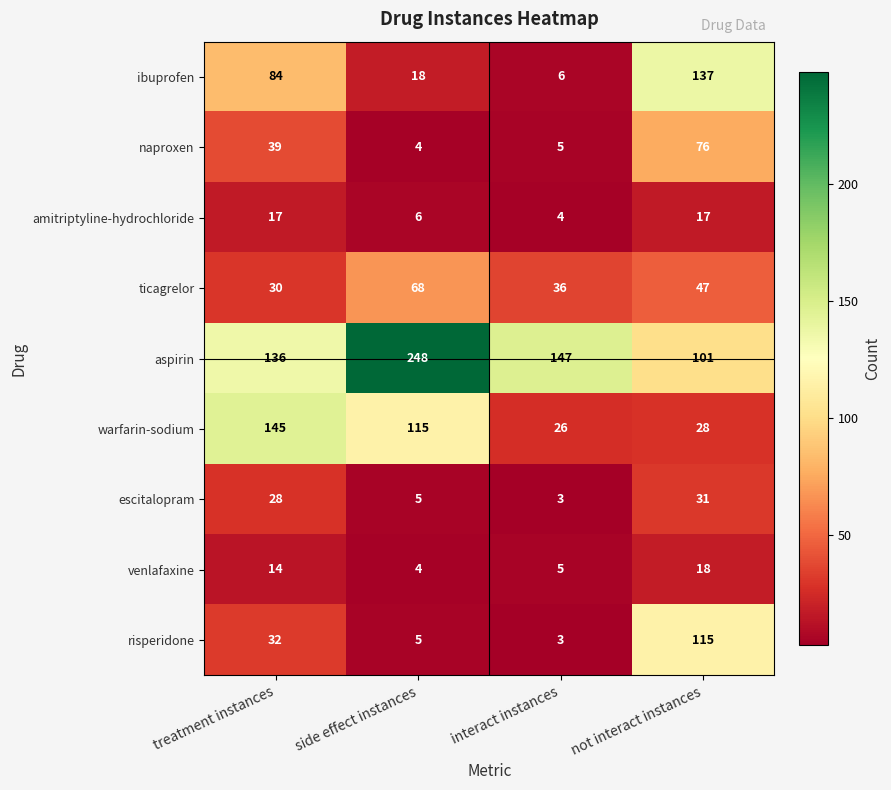

What is the approximate value of venlafaxine at interact instances?

5